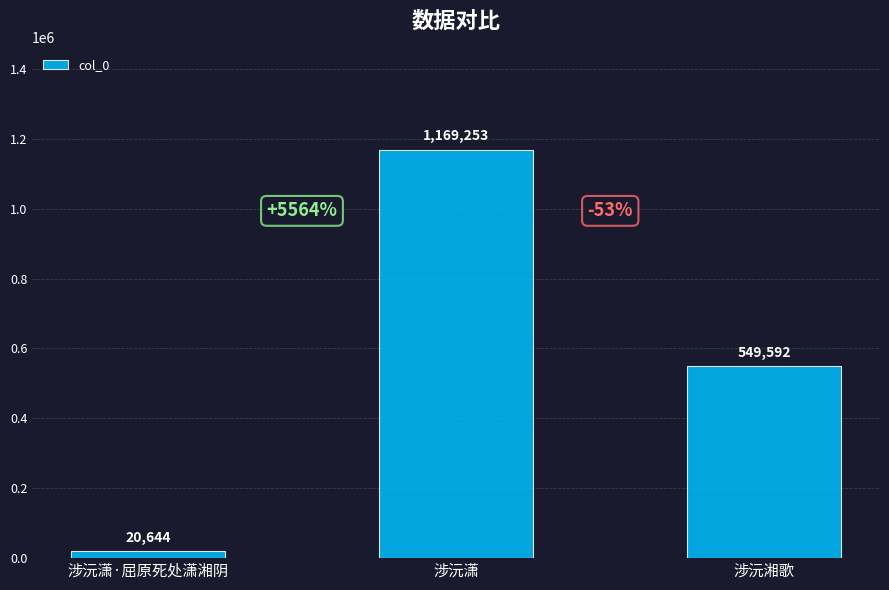

List the labels in order of value, largest first.

涉沅潇, 涉沅湘歌, 涉沅潇·屈原死处潇湘阴